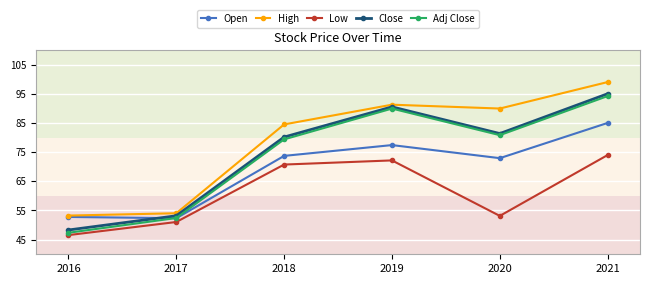

What is the difference between the second highest and minimum values in the High series?

38.0